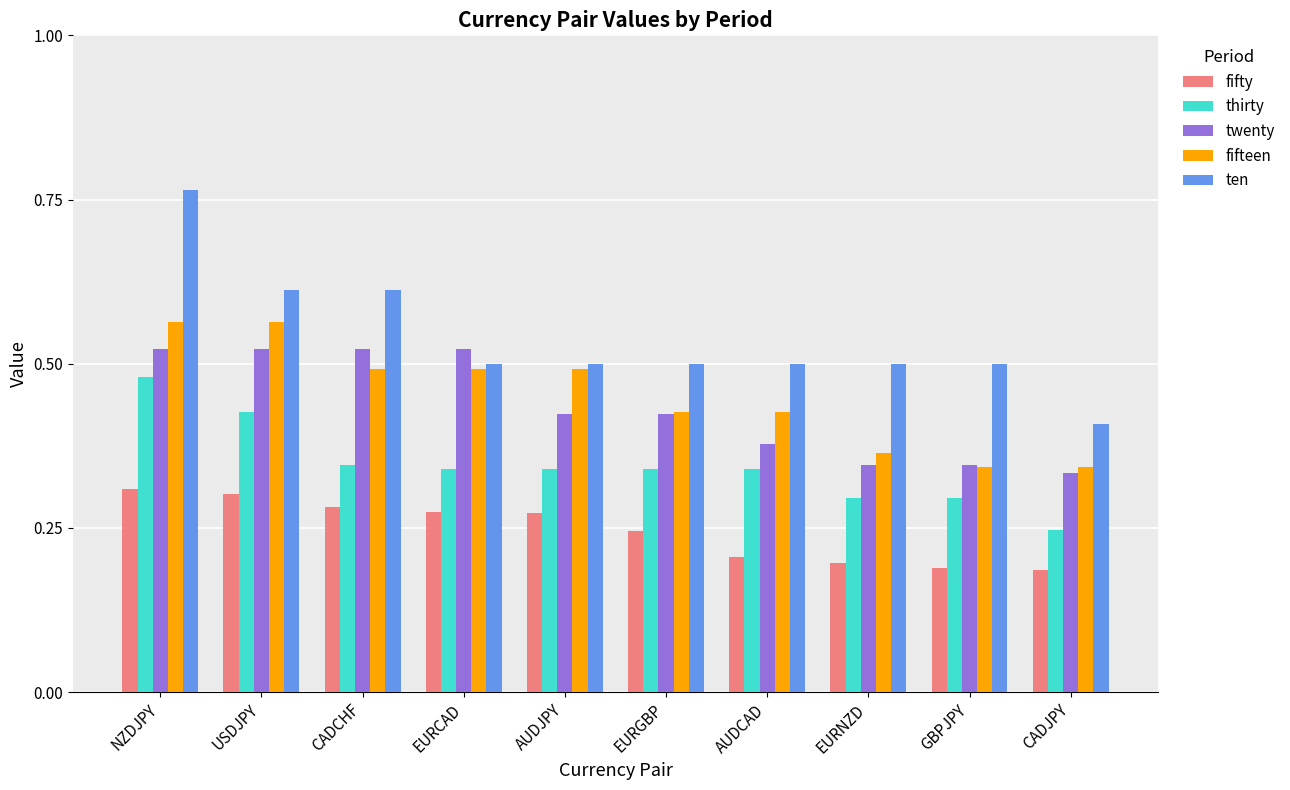

How many data points does each series have?

10